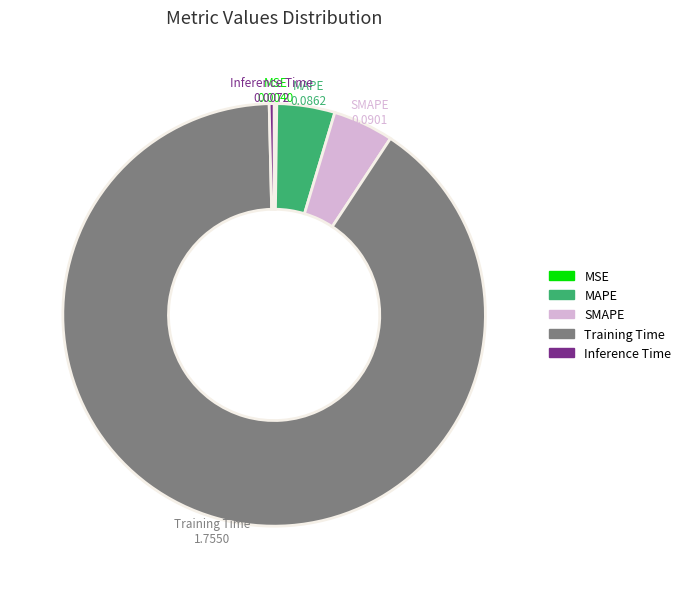

Which has a higher value, Training Time or Inference Time?

Training Time